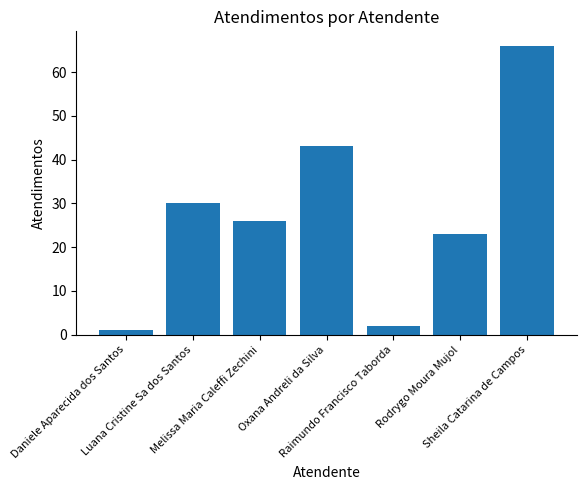

What is the value of the 4th bar from the left?

43